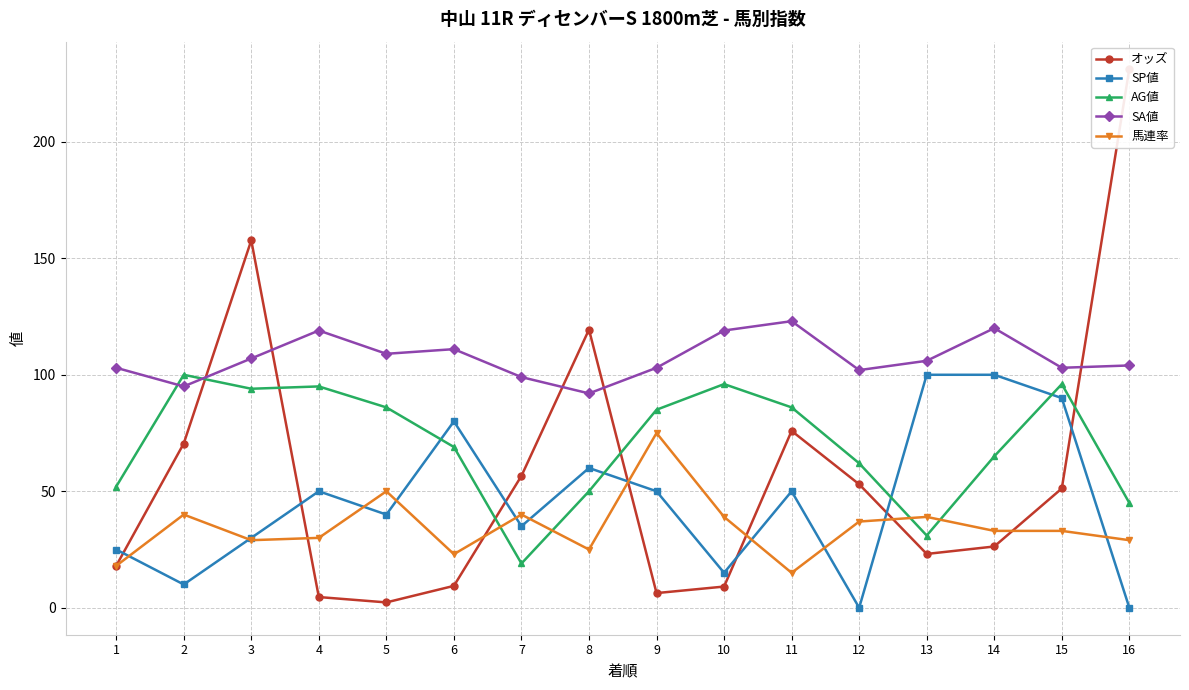

The SA値 series shows 29.8 at 5. True or false?

False